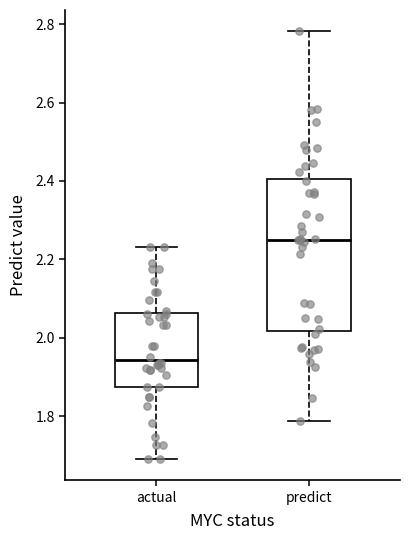

Reading left to right, read every box against the y-axis: the position of its median line, the range the box covers, and the ends of its whiskers. The values are not printed on the chart, so give them approximately, as read against the axis.

actual: median 1.94, box 1.88 to 2.06, whiskers 1.70 to 2.24
predict: median 2.26, box 2.02 to 2.40, whiskers 1.78 to 2.78